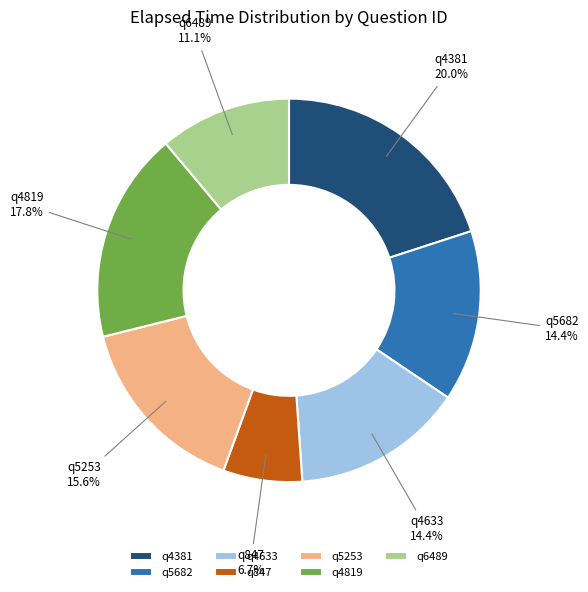

Is q4633 the majority of the pie?

No